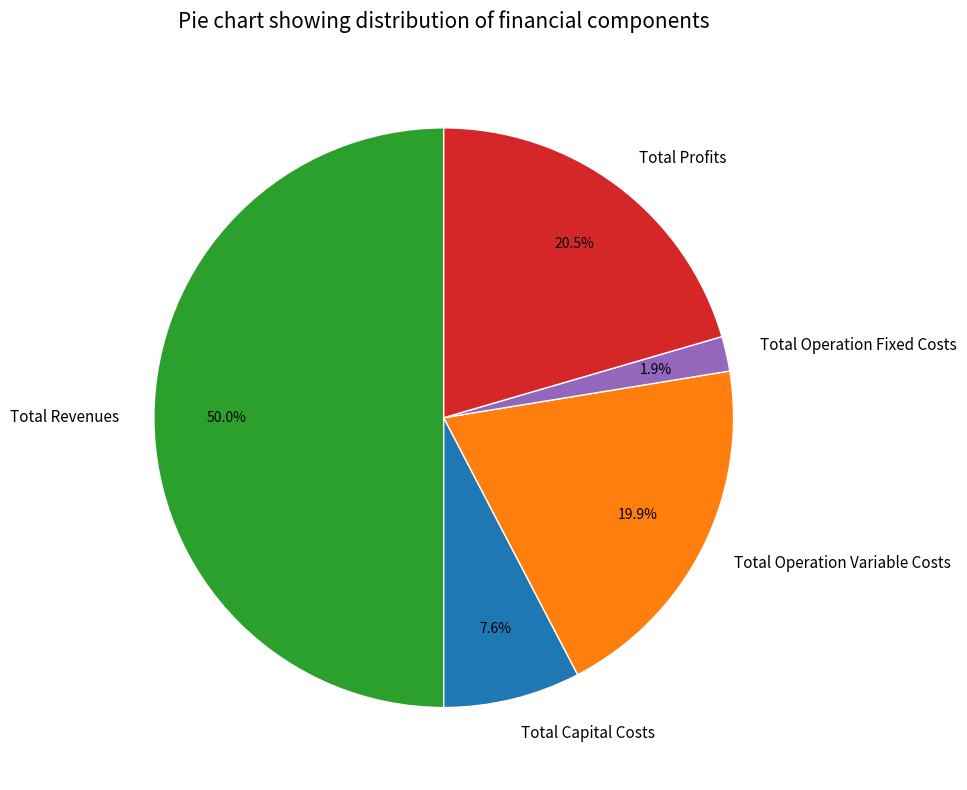

To the nearest percent, what is the difference between the largest and smallest slice percentages?

48%